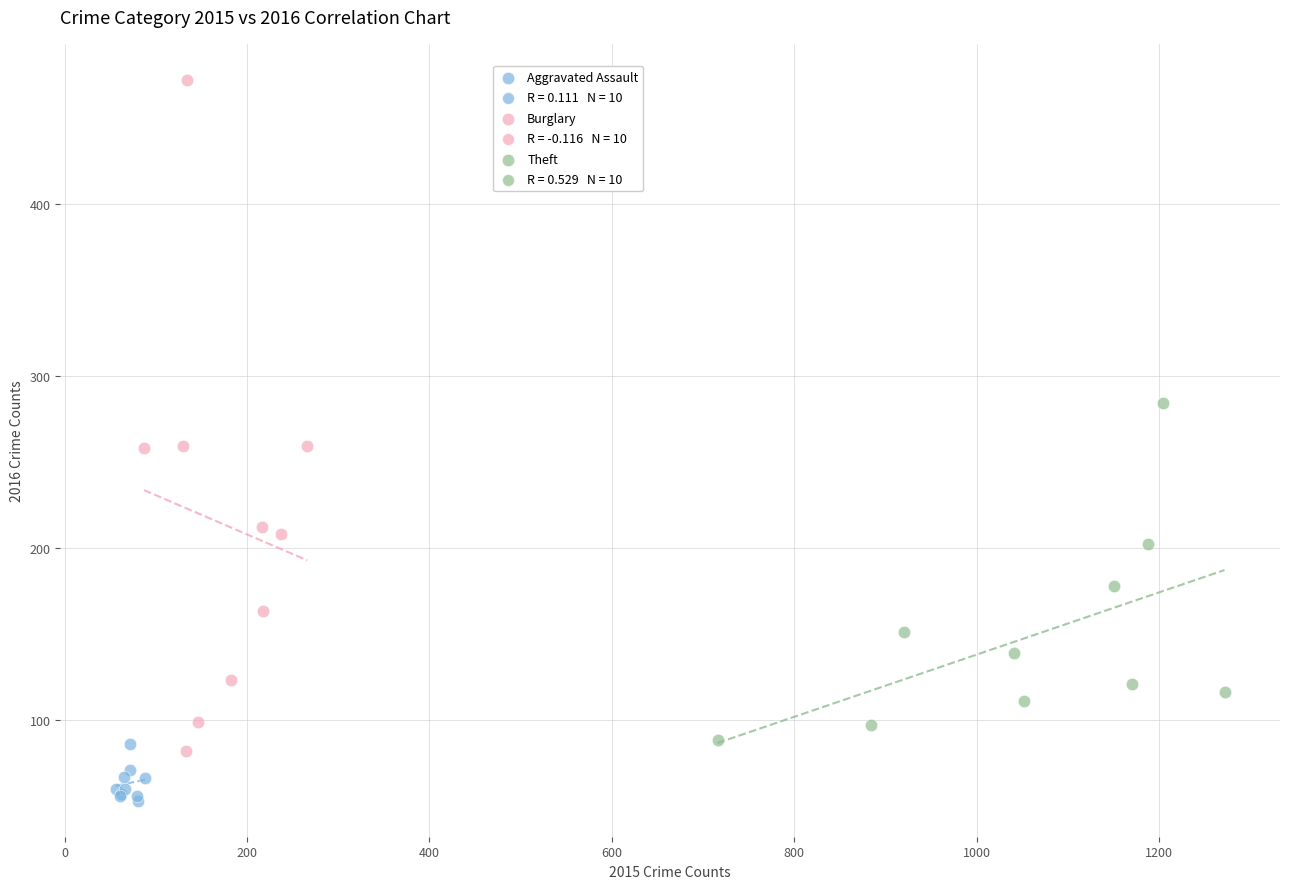

Which series reaches the minimum Y coordinate?

Aggravated Assault